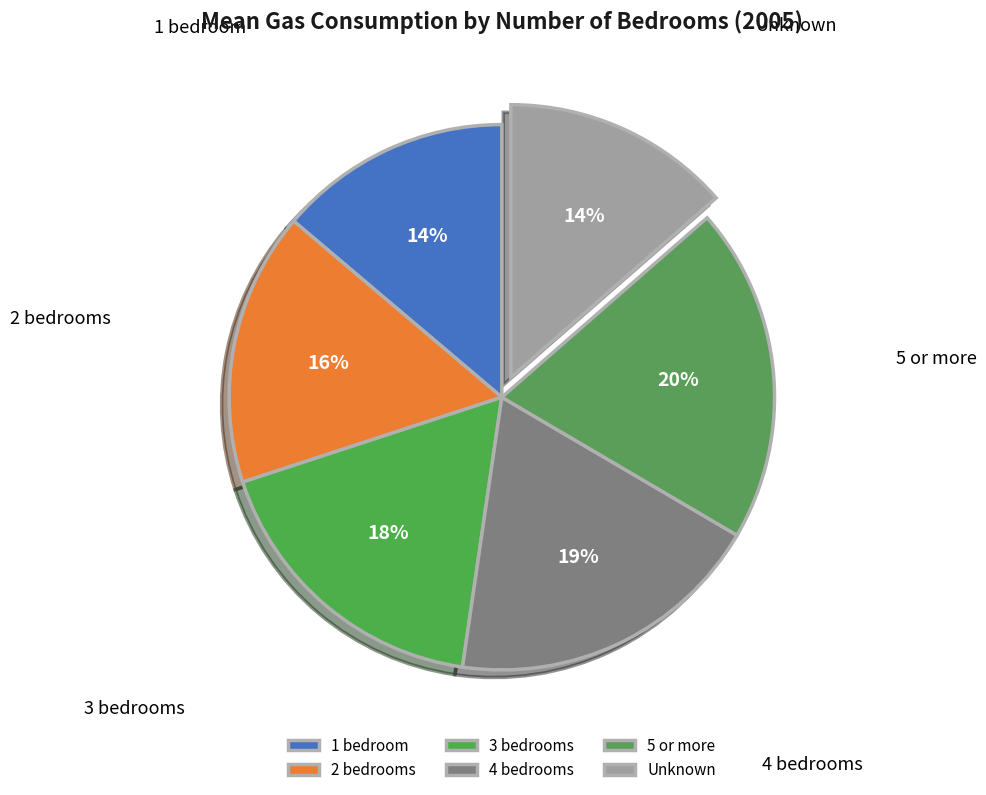

To the nearest percent, what is the difference between the 4 bedrooms and 3 bedrooms slice percentages?

1%